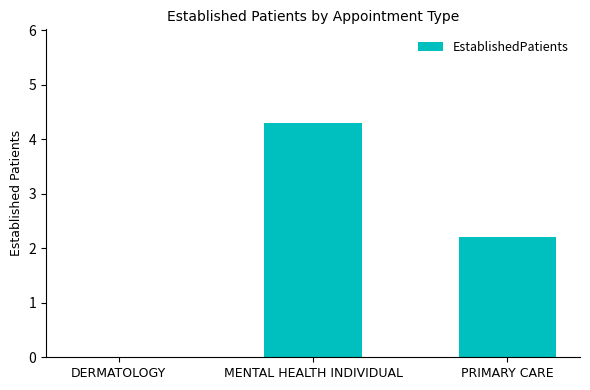

What is the change in value from DERMATOLOGY to PRIMARY CARE?

+2.2